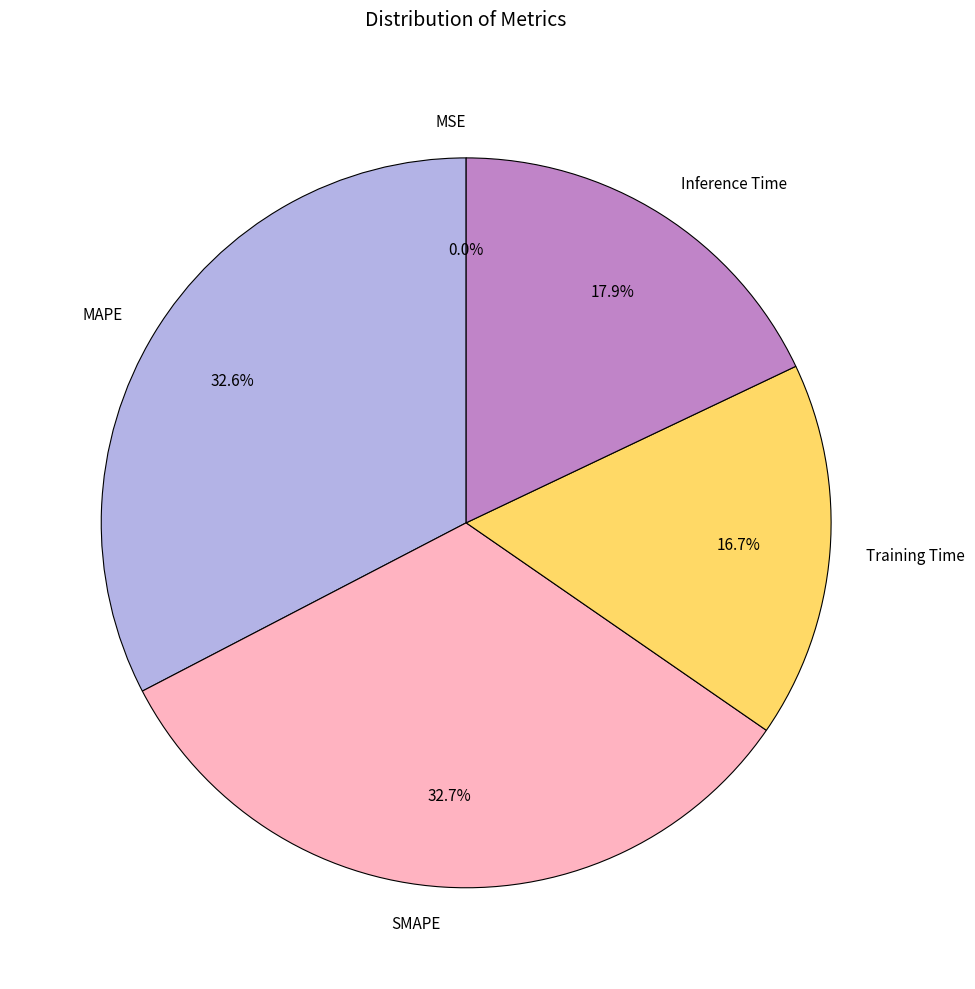

What portion of the pie excludes Inference Time?

82.1%